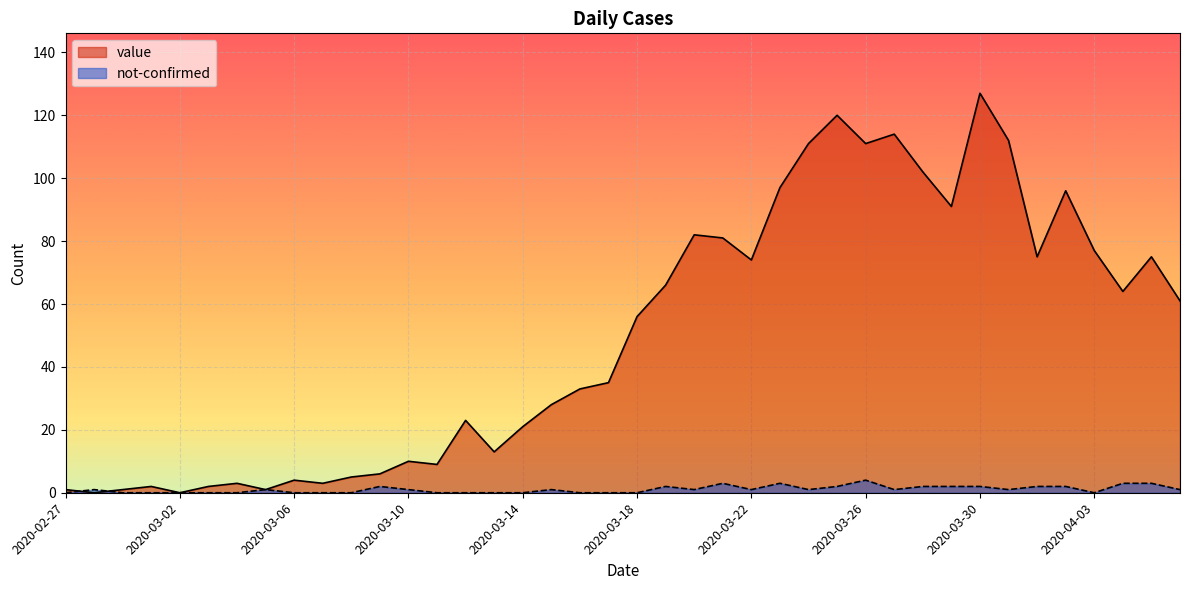

How many times do value and not-confirmed cross each other?

2